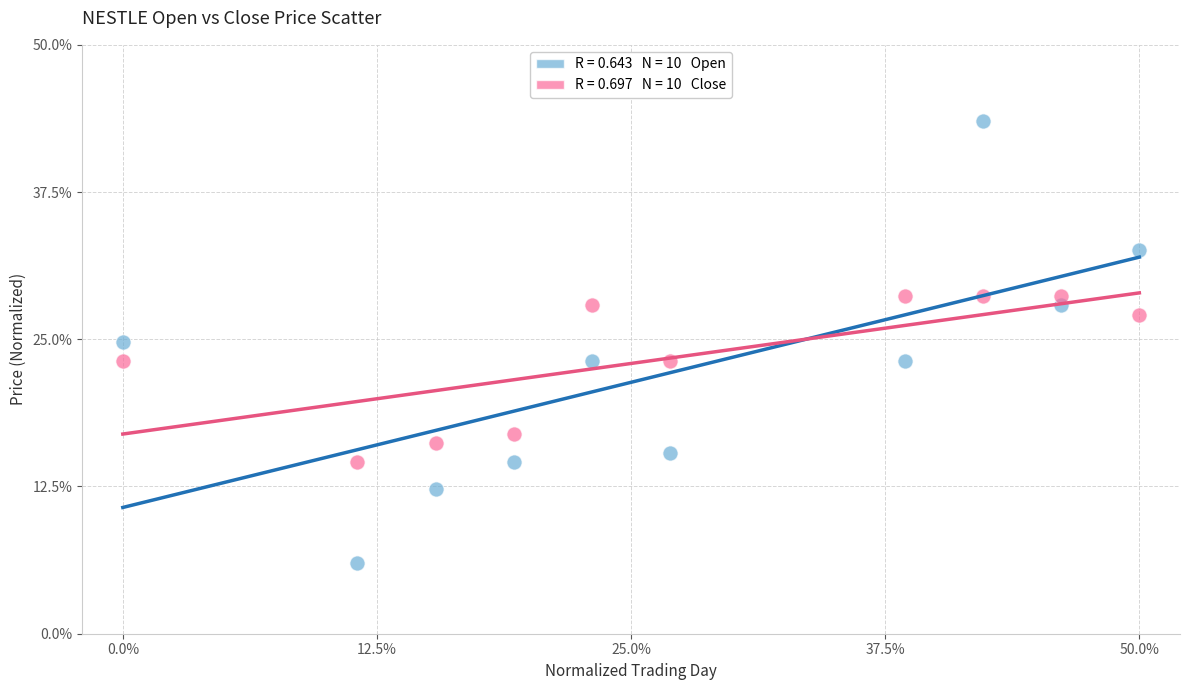

Across all data points, what is the range of Y values (max minus min)?

37.5